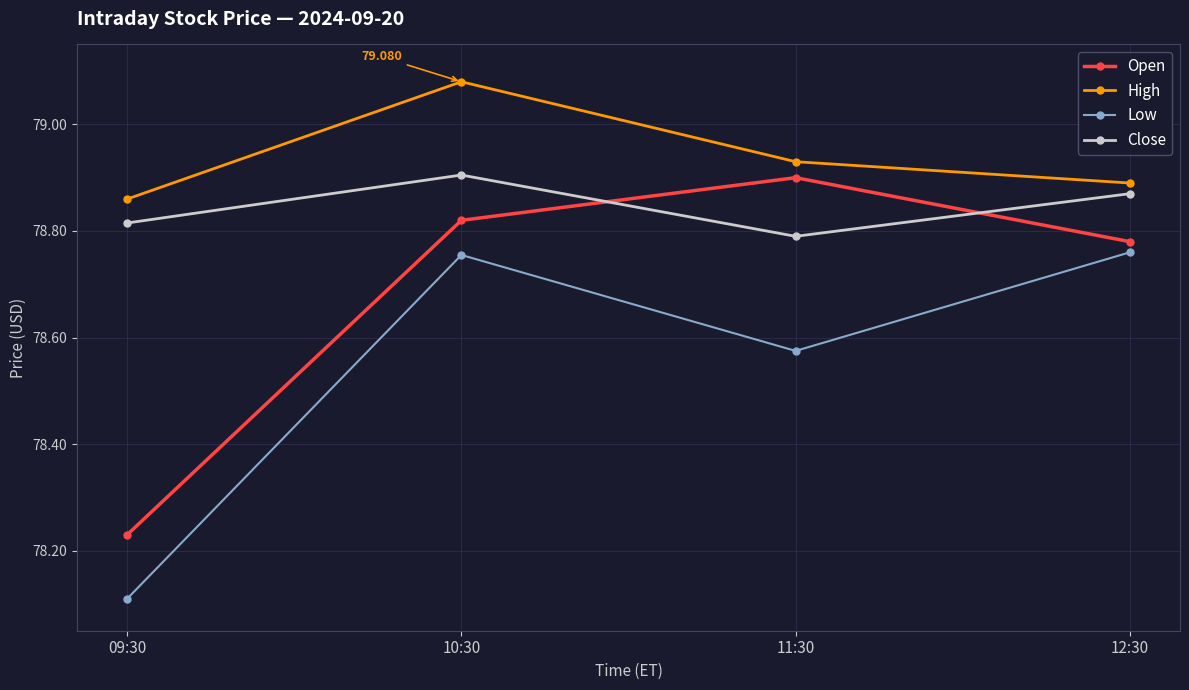

List the series in order of their overall mean, highest first.

High, Close, Open, Low